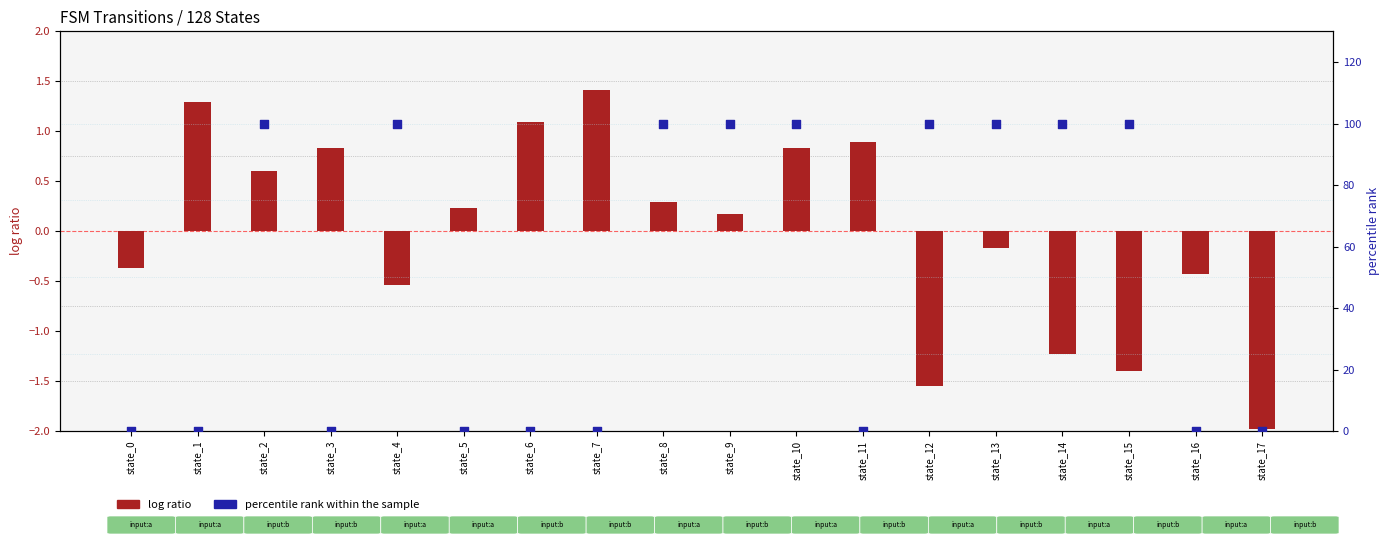

At how many categories does at least one series exceed 92?

9